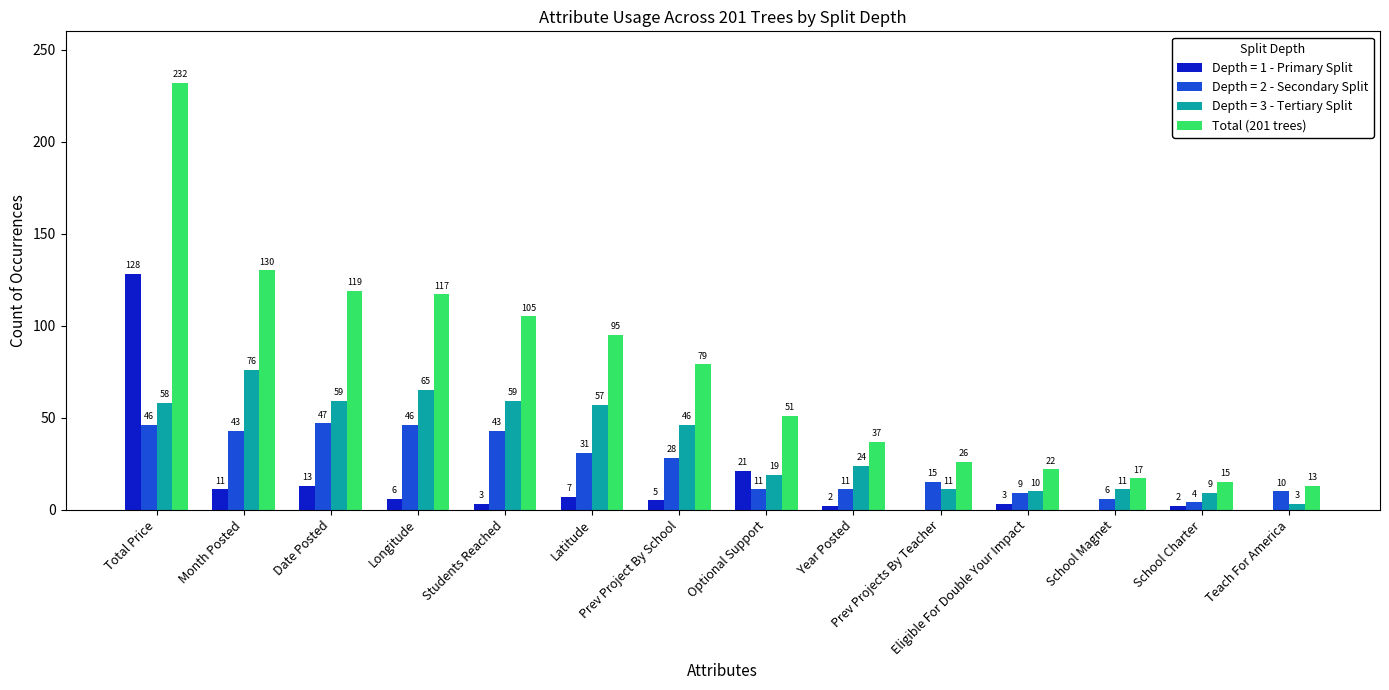

What is the sum of all Depth = 1 - Primary Split values?

201